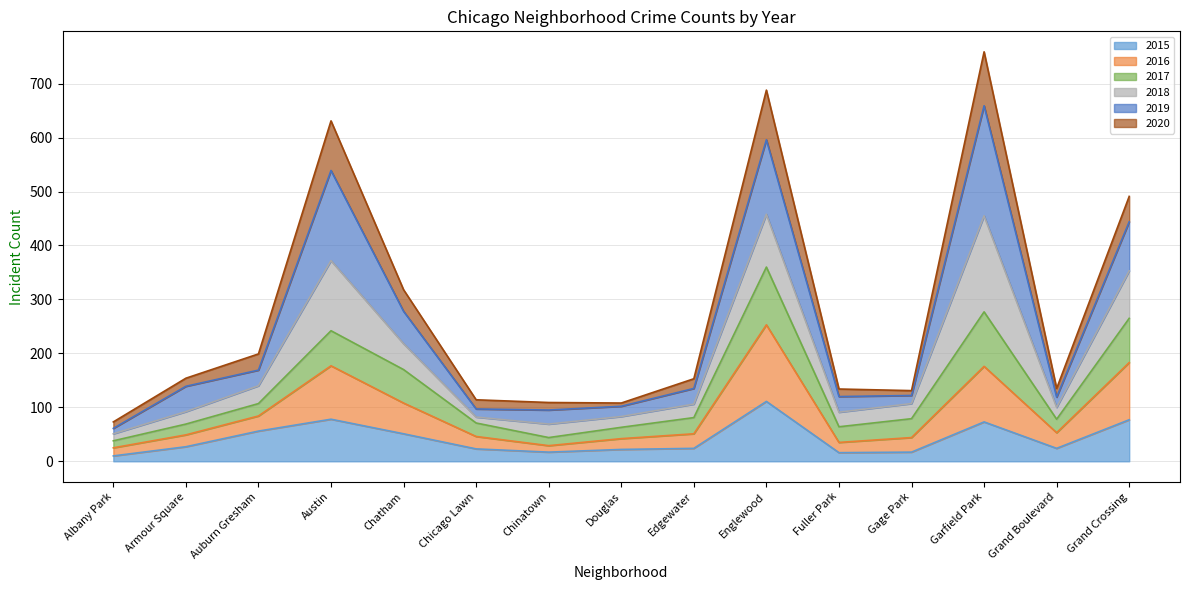

What is the total value across all series at Austin?

631